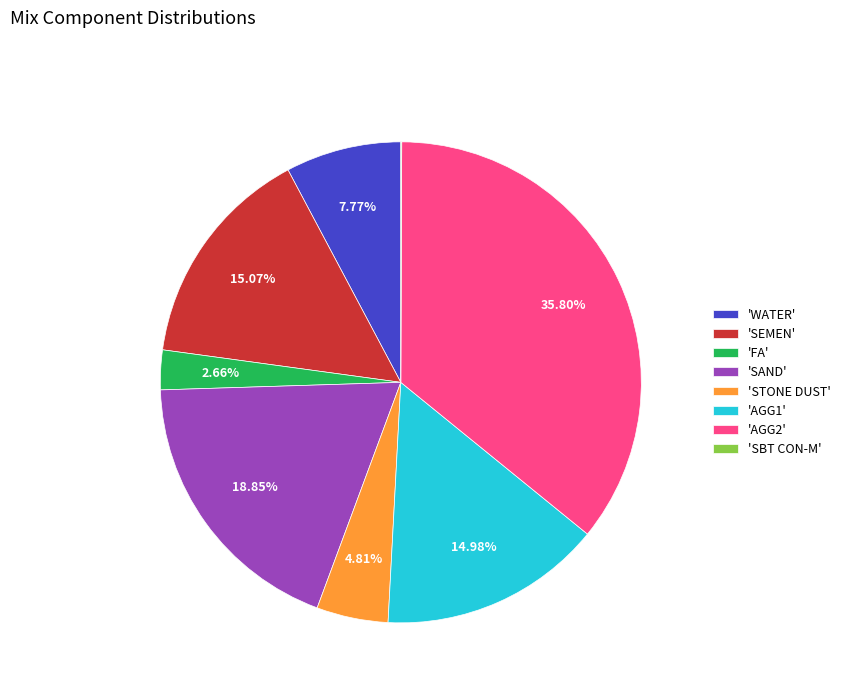

Between 'FA' and 'SEMEN', which is larger?

'SEMEN'